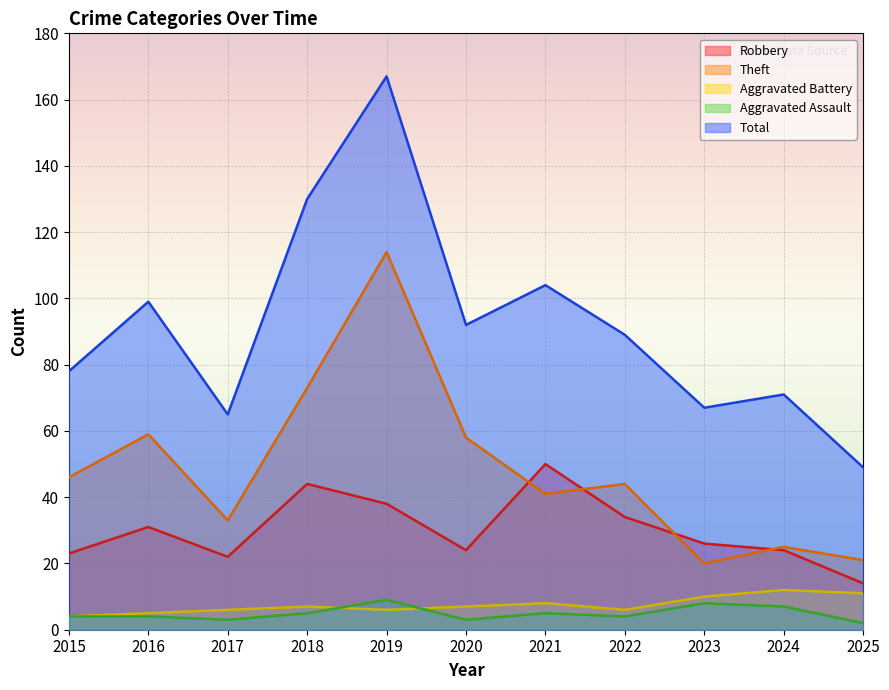

What are all the series names shown in the legend?

Robbery, Theft, Aggravated Battery, Aggravated Assault, Total